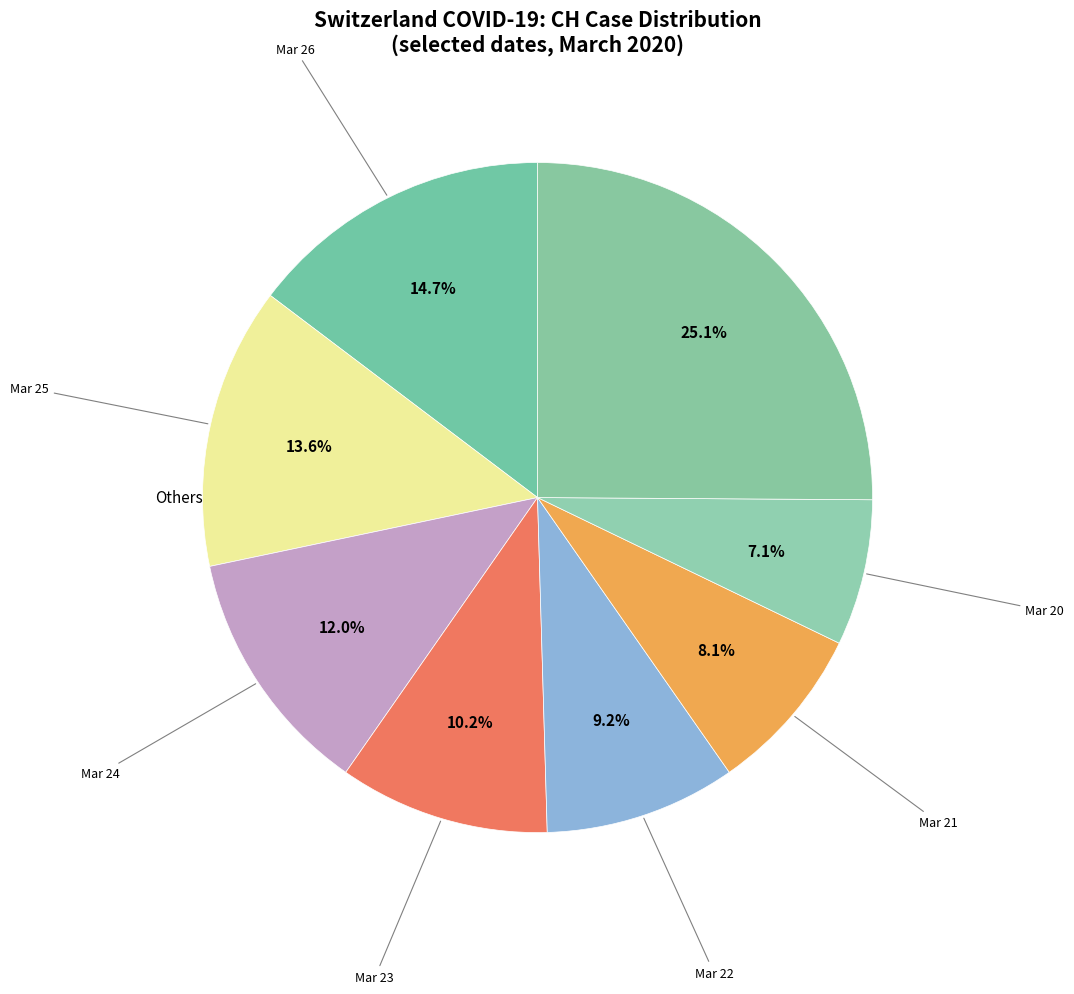

Is there a majority slice in this chart?

No